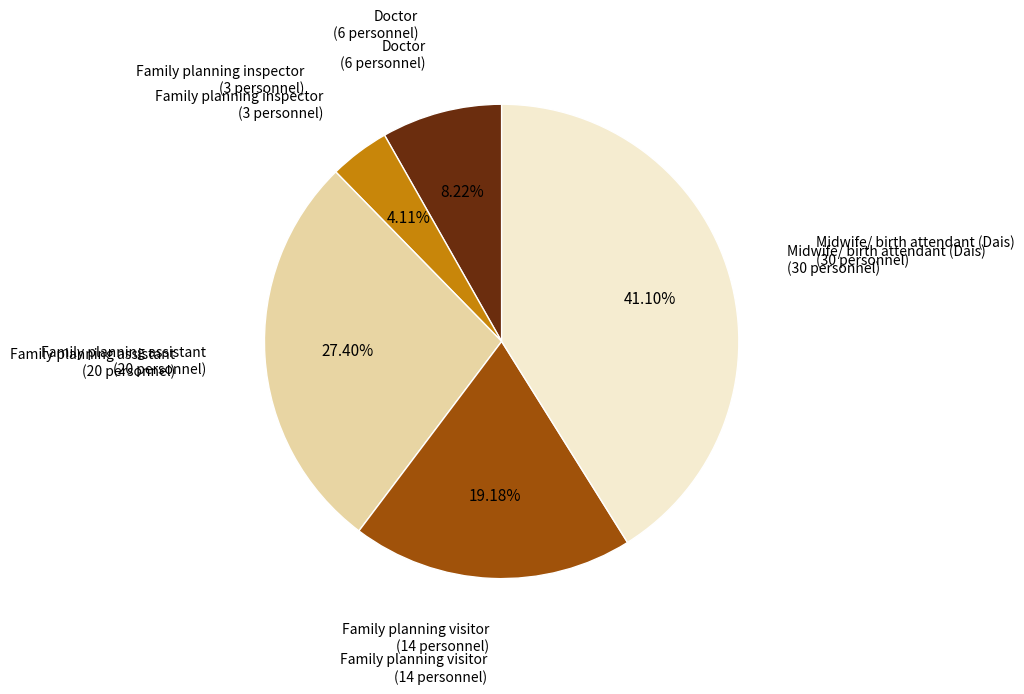

Is there a majority slice in this chart?

No